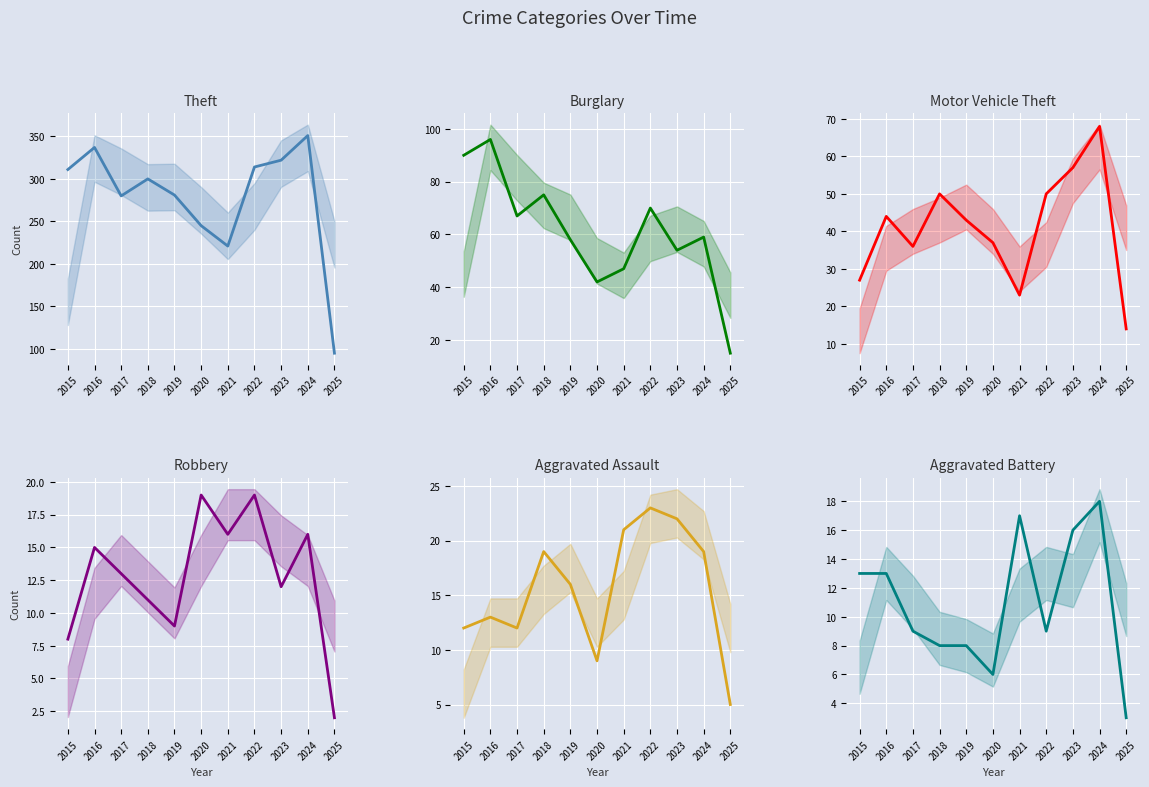

The Aggravated Battery series shows 6 at 2015. True or false?

False